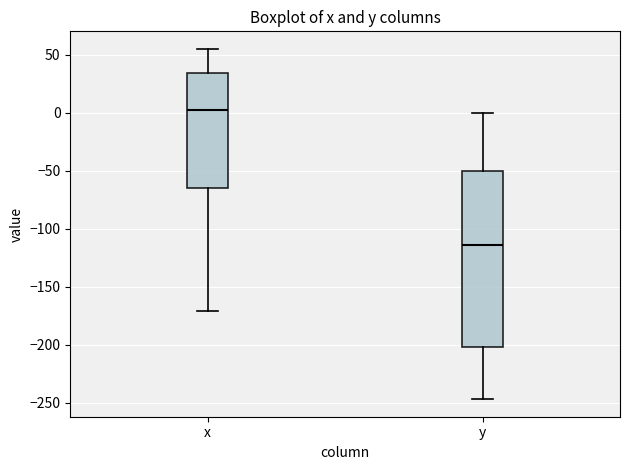

Which box is the tallest, from its lower edge to its upper edge?

y